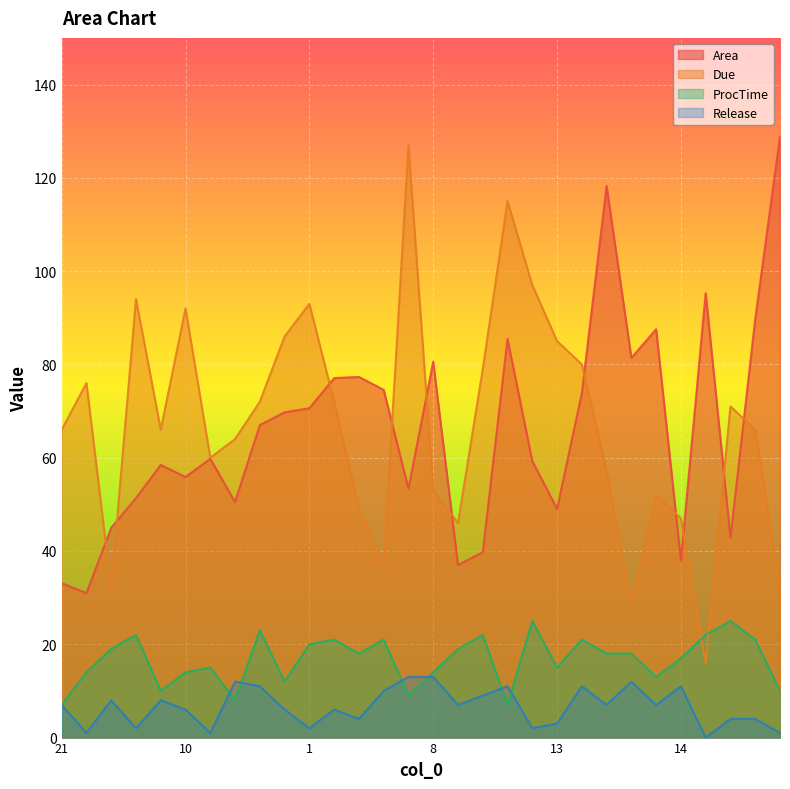

List the series in order of their peak value, lowest first.

Release, ProcTime, Due, Area